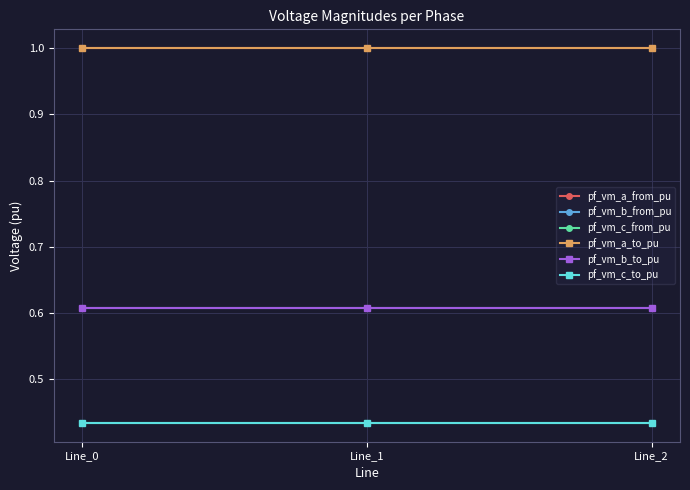

Reading left to right, what are all the values shown in this chart?

pf_vm_a_from_pu: Line_0=1.0	Line_1=1.0	Line_2=1.0
pf_vm_b_from_pu: Line_0=0.6	Line_1=0.6	Line_2=0.6
pf_vm_c_from_pu: Line_0=0.4	Line_1=0.4	Line_2=0.4
pf_vm_a_to_pu: Line_0=1.0	Line_1=1.0	Line_2=1.0
pf_vm_b_to_pu: Line_0=0.6	Line_1=0.6	Line_2=0.6
pf_vm_c_to_pu: Line_0=0.4	Line_1=0.4	Line_2=0.4